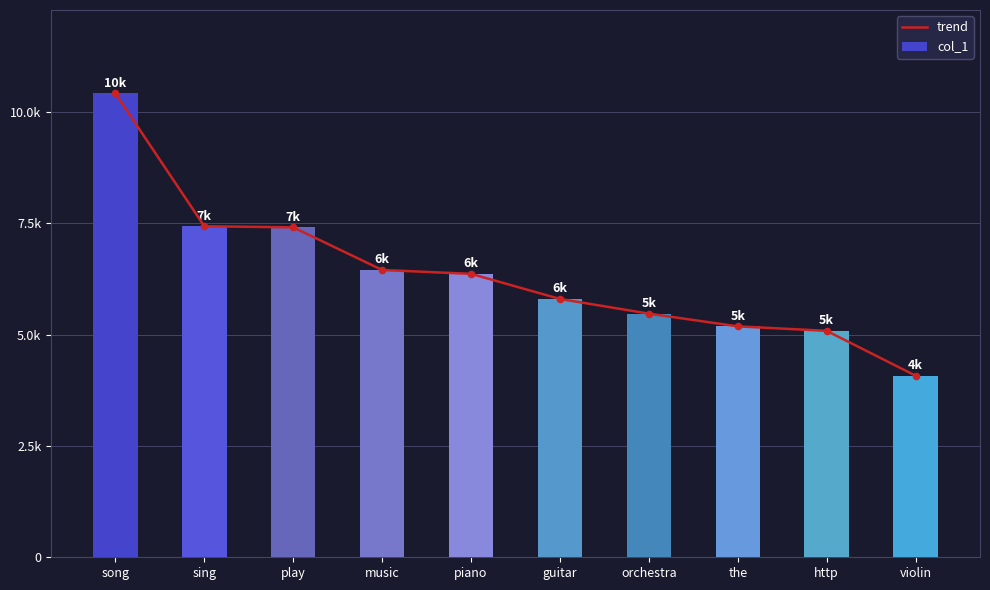

Is the value of col_1 at violin greater than the value of trend at guitar?

No